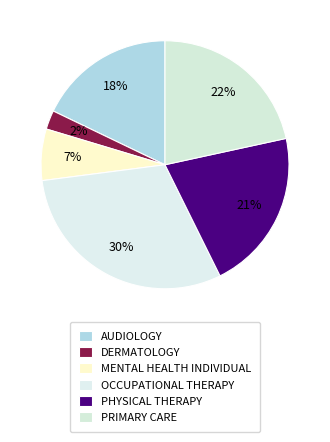

Which slice is the smallest?

DERMATOLOGY